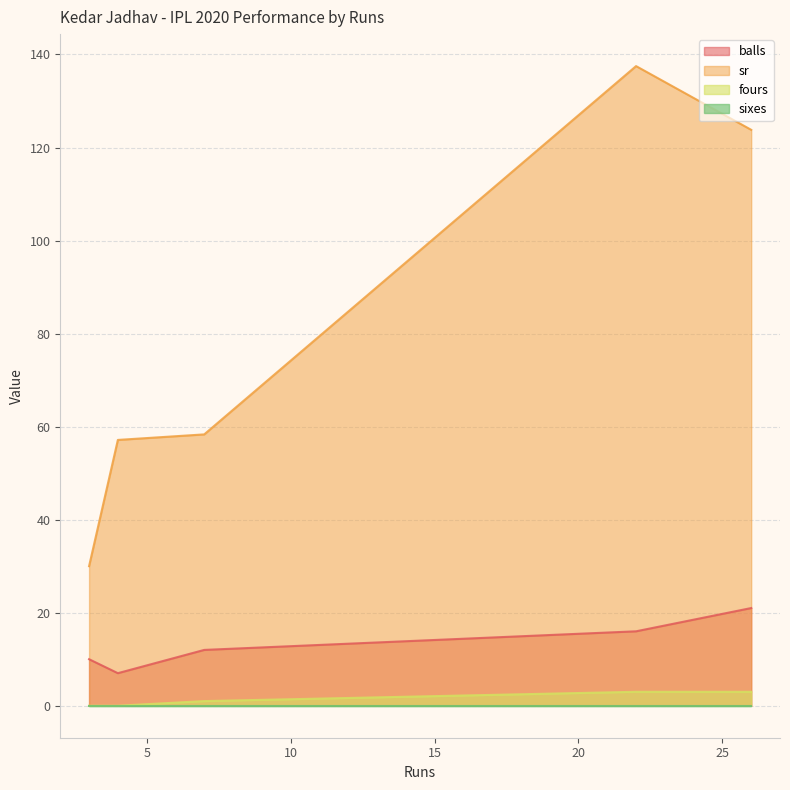

Does the chart display data point markers on the line(s)?

No